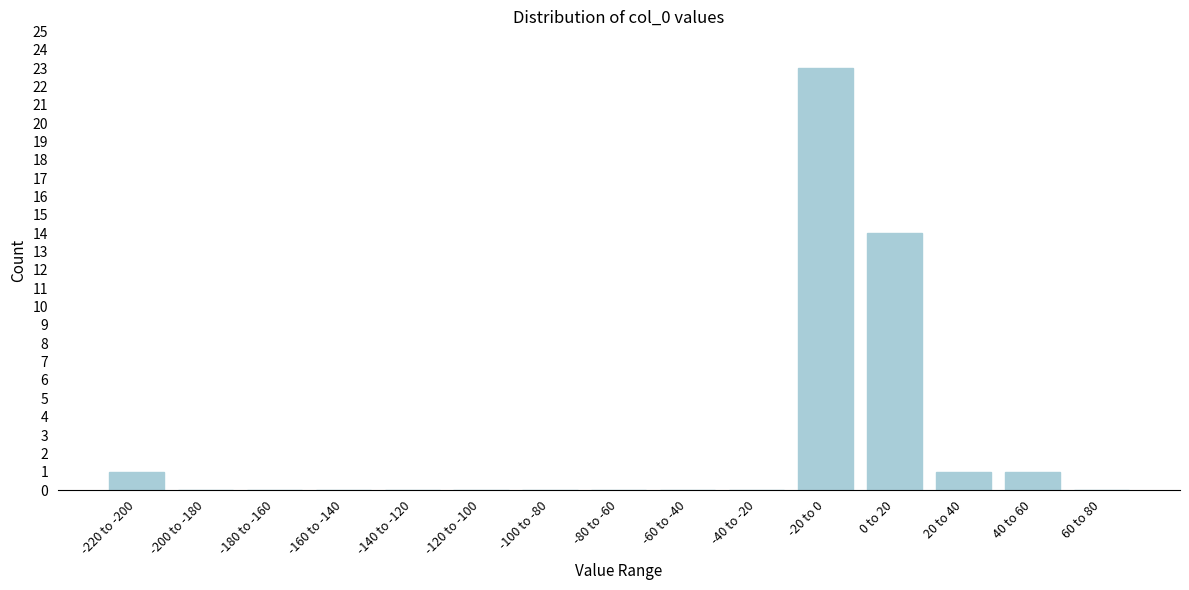

Reading left to right, list all the values displayed in this chart.

-220 to -200=1	-200 to -180=0	-180 to -160=0	-160 to -140=0	-140 to -120=0	-120 to -100=0	-100 to -80=0	-80 to -60=0	-60 to -40=0	-40 to -20=0	-20 to 0=23	0 to 20=14	20 to 40=1	40 to 60=1	60 to 80=0